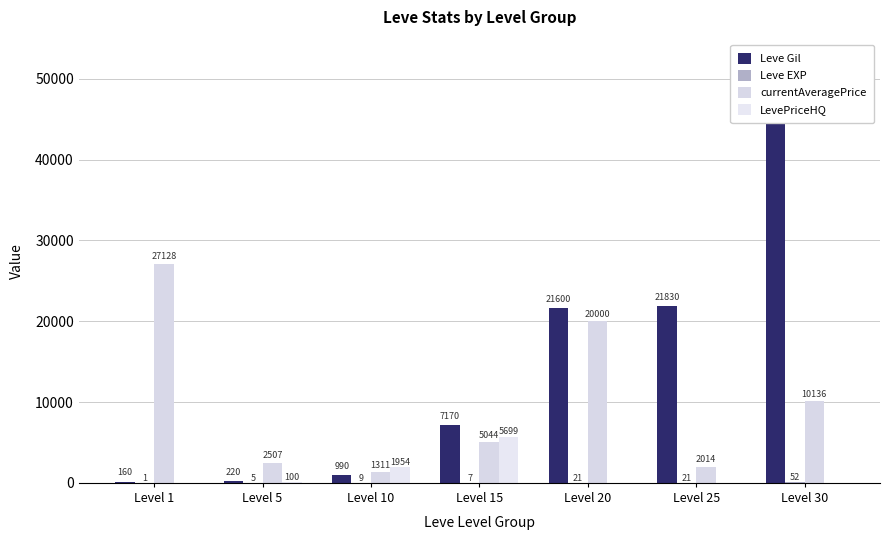

How many data points in currentAveragePrice are above 5044?

3